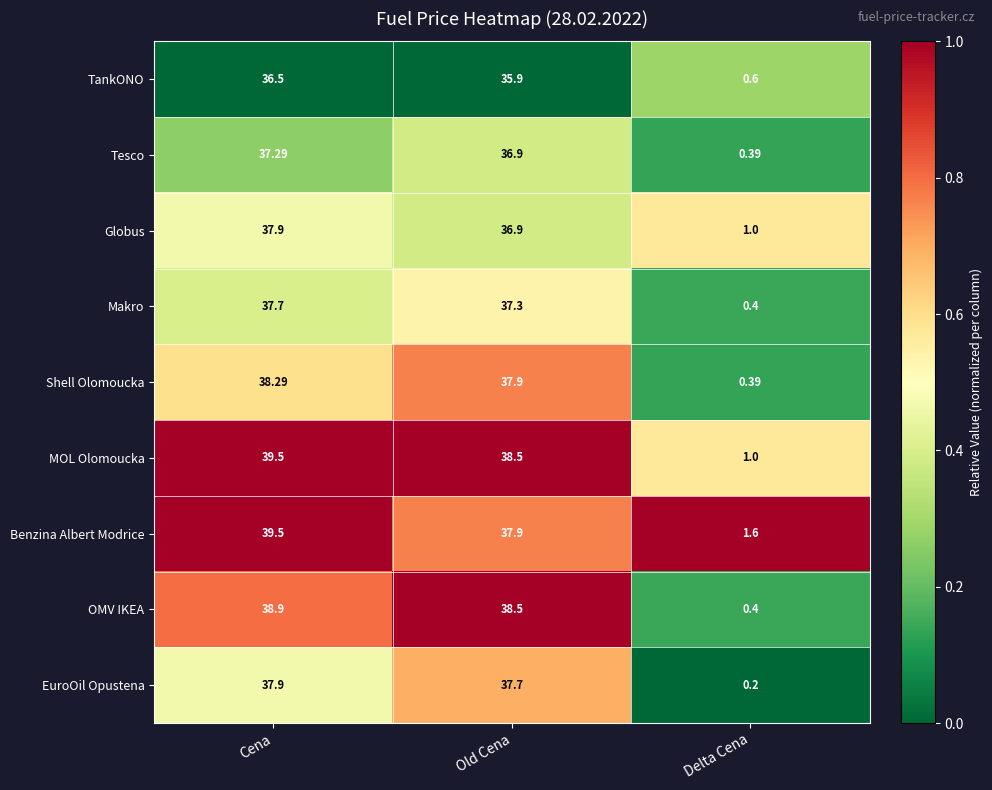

At which category is the sum across all series the highest?

Cena